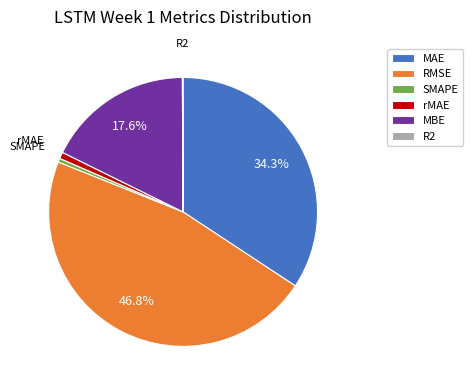

How much of the chart is everything except MBE?

82.4%